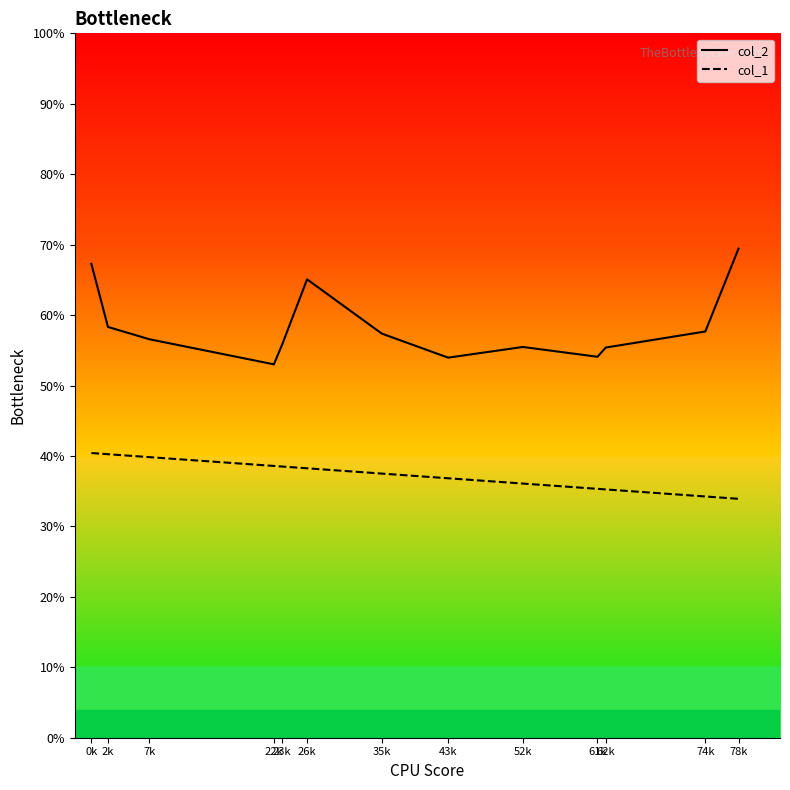

What is the sum of all col_1 values?

485.0